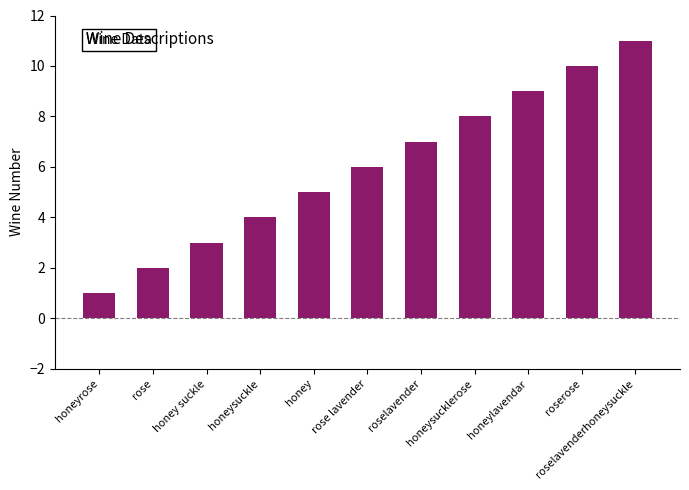

What is the sum of the values at honeyrose and honey suckle?

4